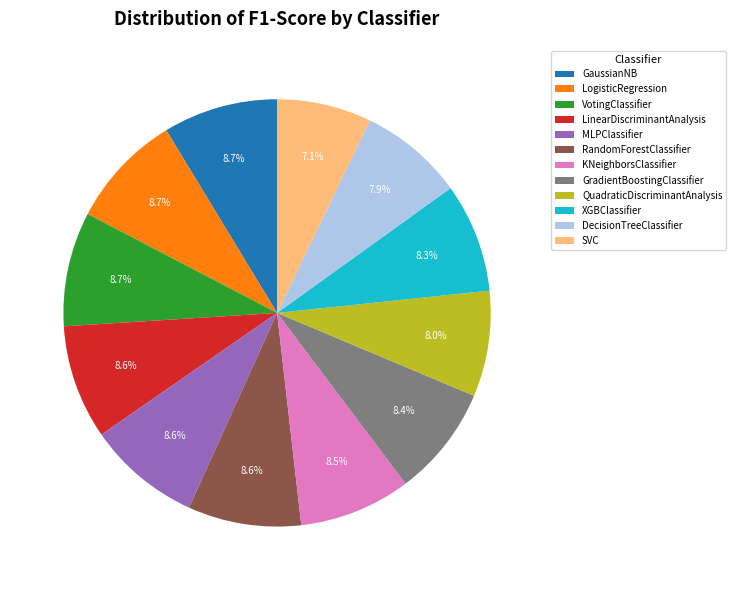

Is there a majority slice in this chart?

No